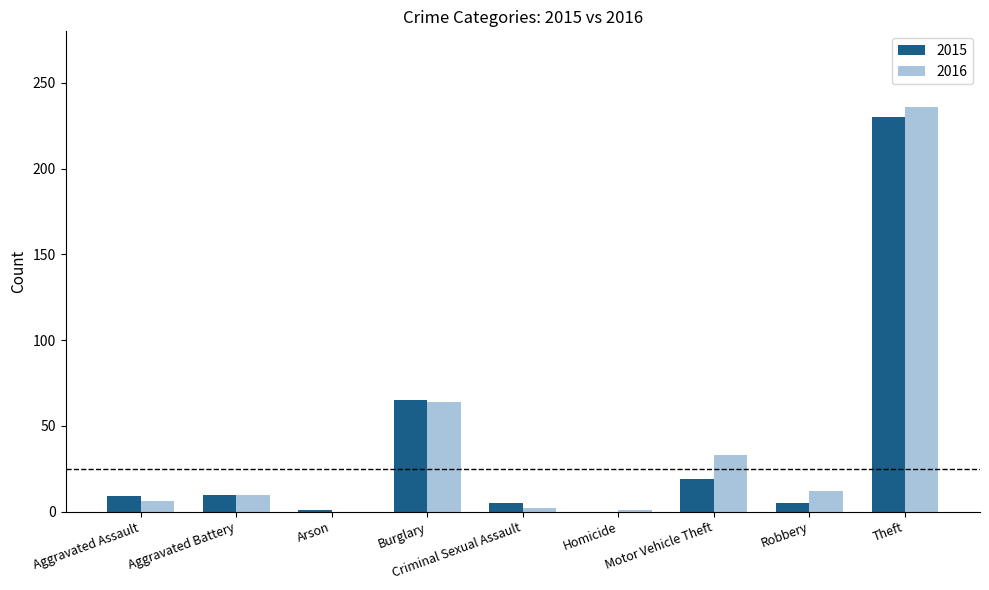

Is it true that 2016 equals 12 at Robbery?

True